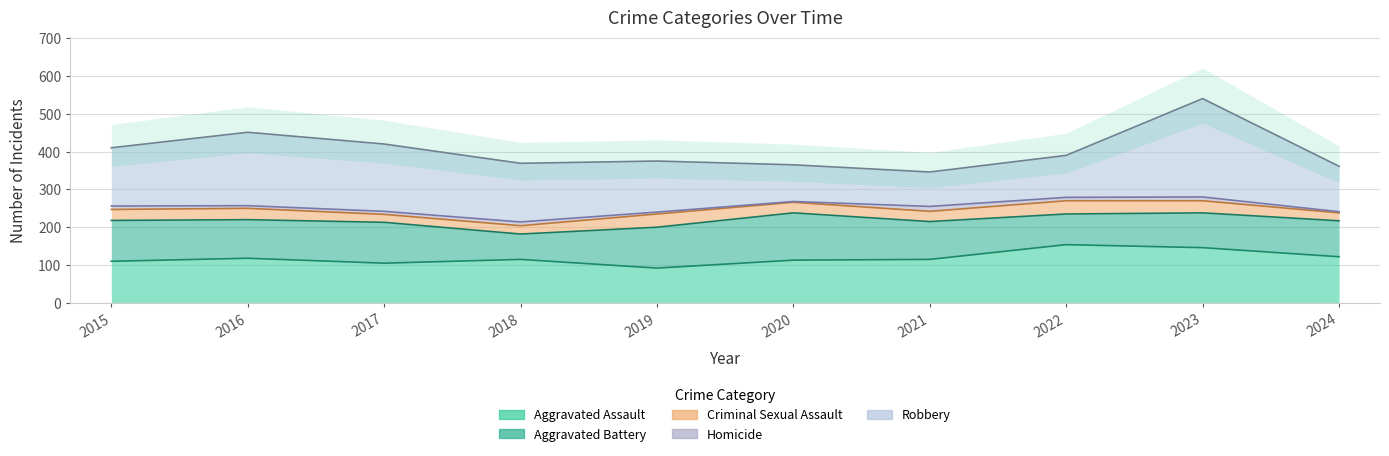

What is the difference between the second highest and second lowest values in the Criminal Sexual Assault series?

14